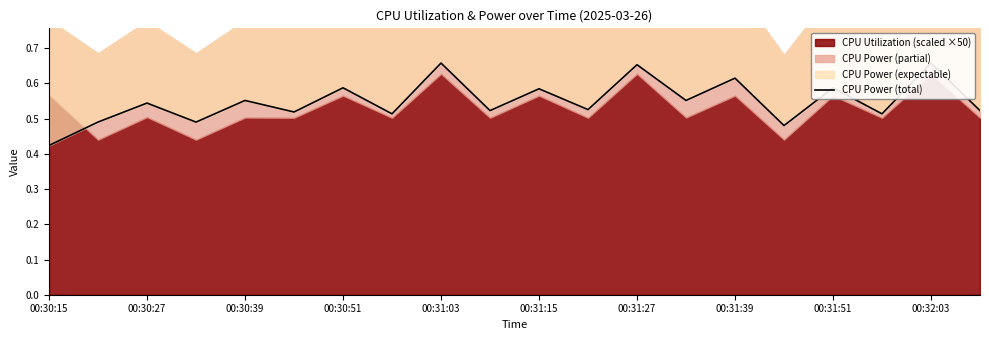

Reading right to left, list all the values displayed in this chart.

0.5	0.7	0.5	0.6	0.5	0.6	0.6	0.7	0.5	0.6	0.5	0.7	0.5	0.6	0.5	0.6	0.5	0.5	0.5	0.4